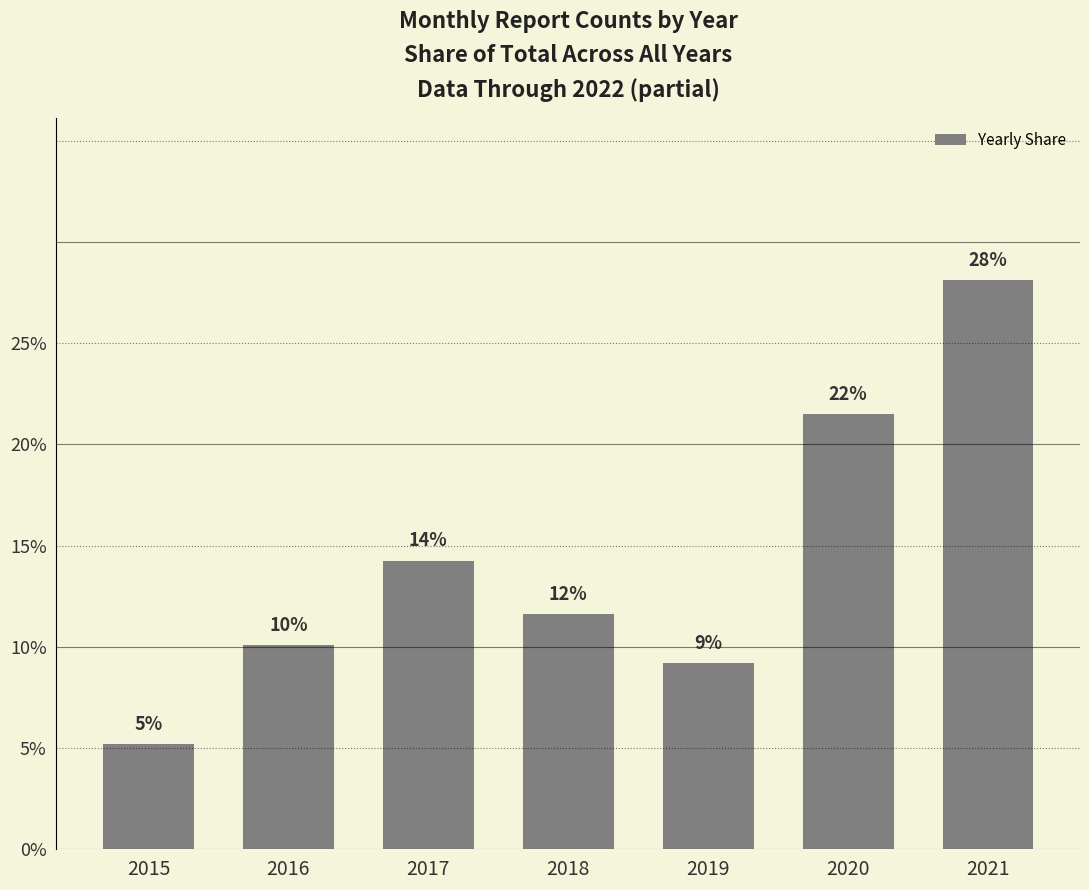

What value does the data have at 2019?

9.2